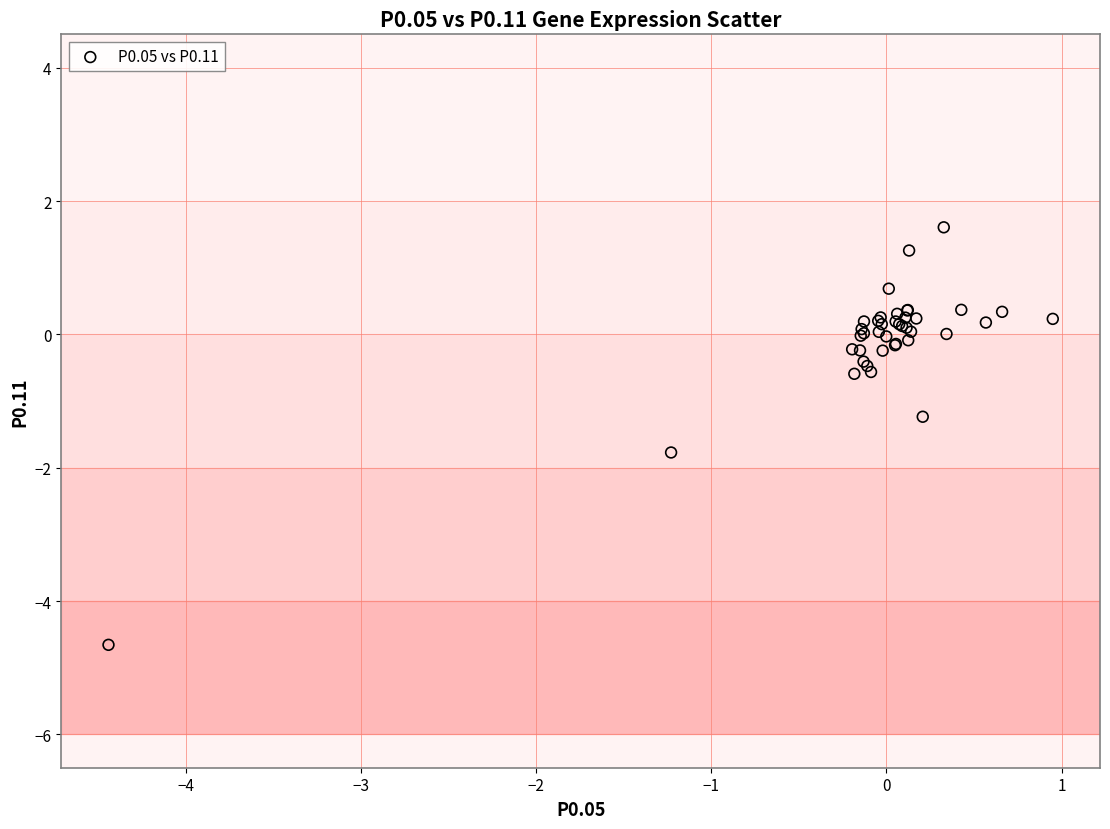

What Y value in the scatter plot is closest to -1?

-1.2